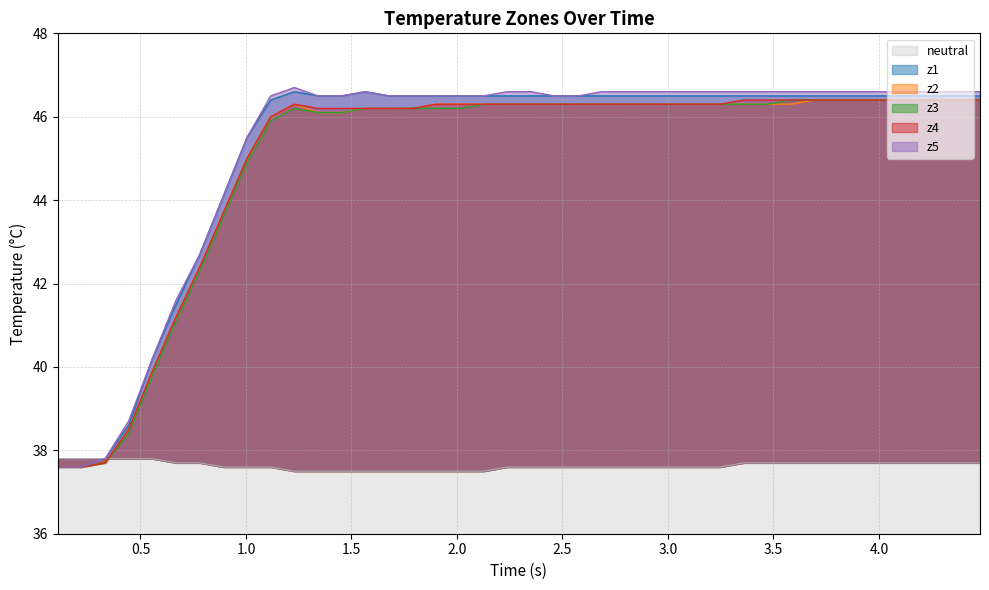

Count the neutral values in the range 37 to 38.

40